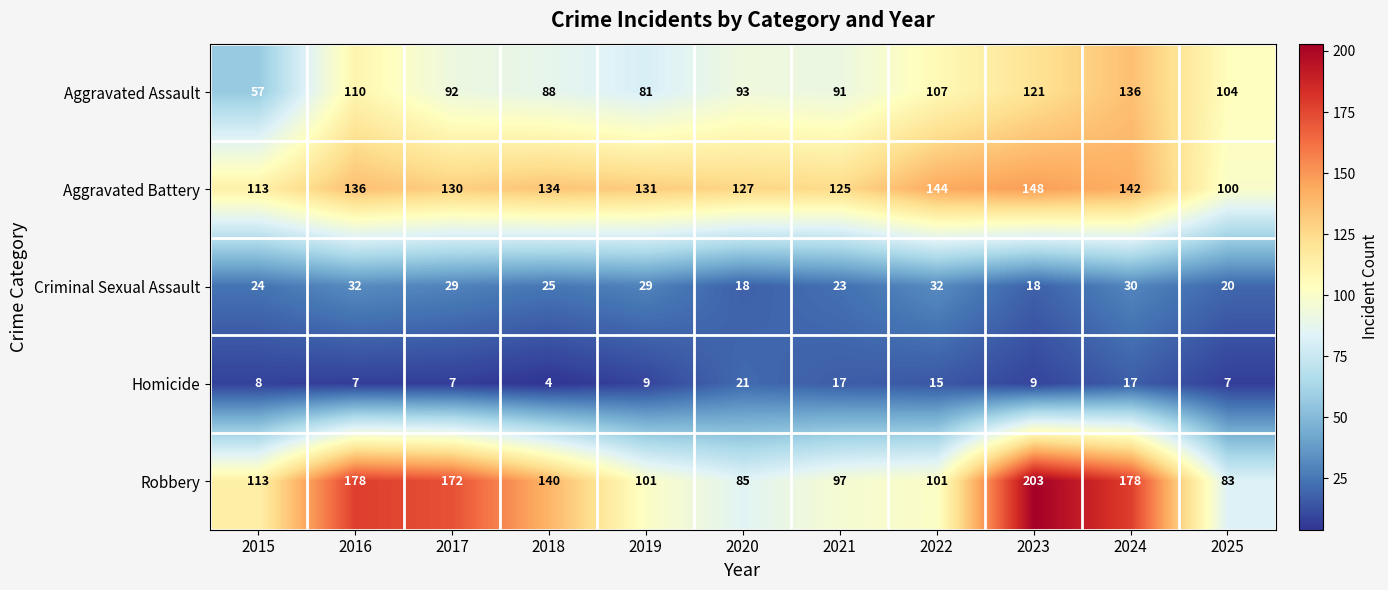

What is the average value of the Criminal Sexual Assault series?

25